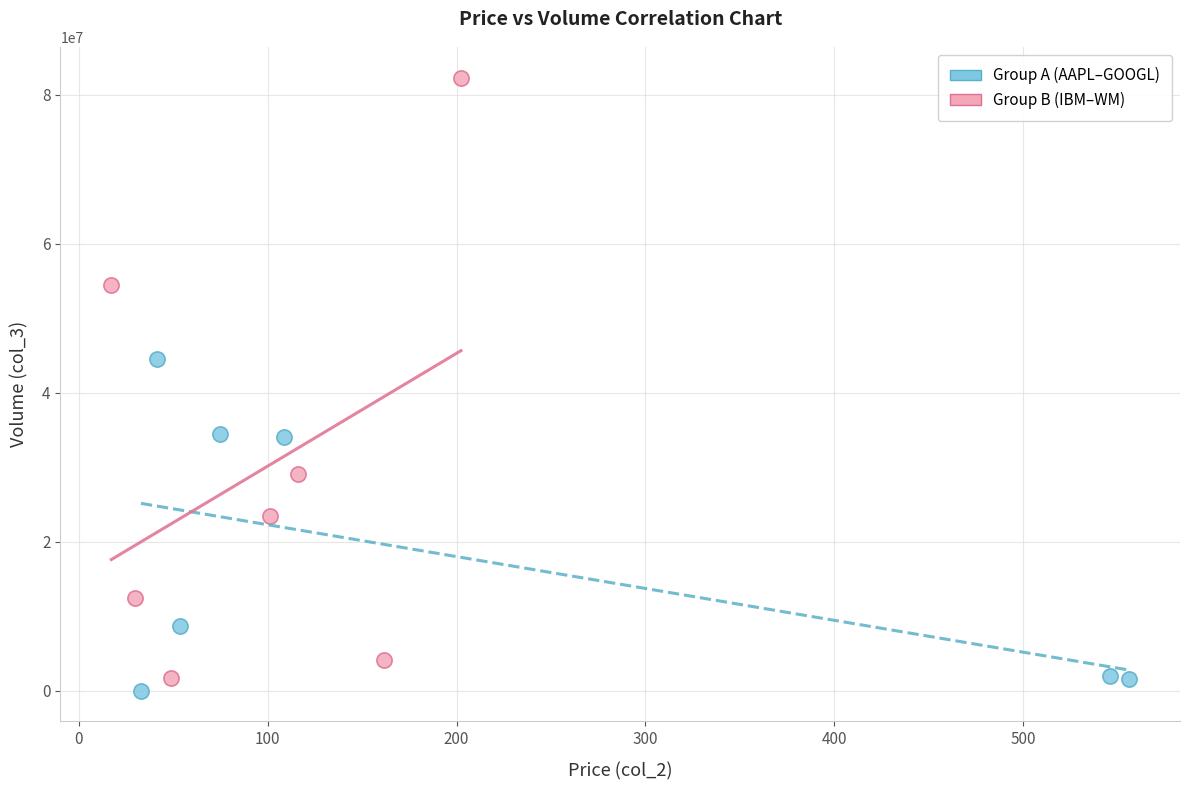

Which series contains the highest Y value?

Group B (IBM–WM)